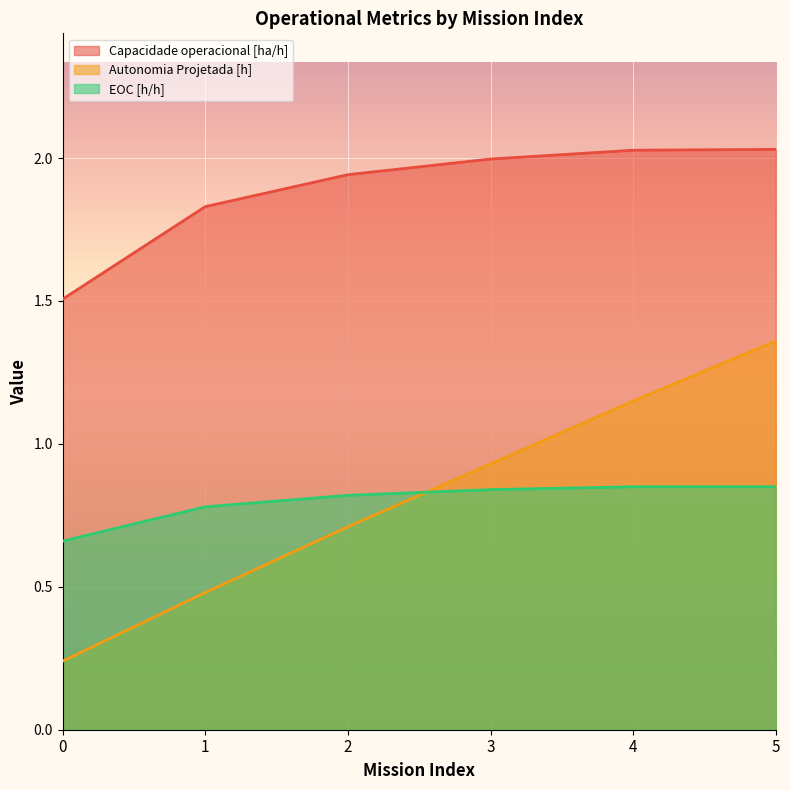

Reading left to right, list all the values displayed in this chart.

Capacidade operacional [ha/h]: 1.5	1.8	1.9	2.0	2.0	2.0
Autonomia Projetada [h]: 0.2	0.5	0.7	0.9	1.1	1.4
EOC [h/h]: 0.7	0.8	0.8	0.8	0.8	0.8